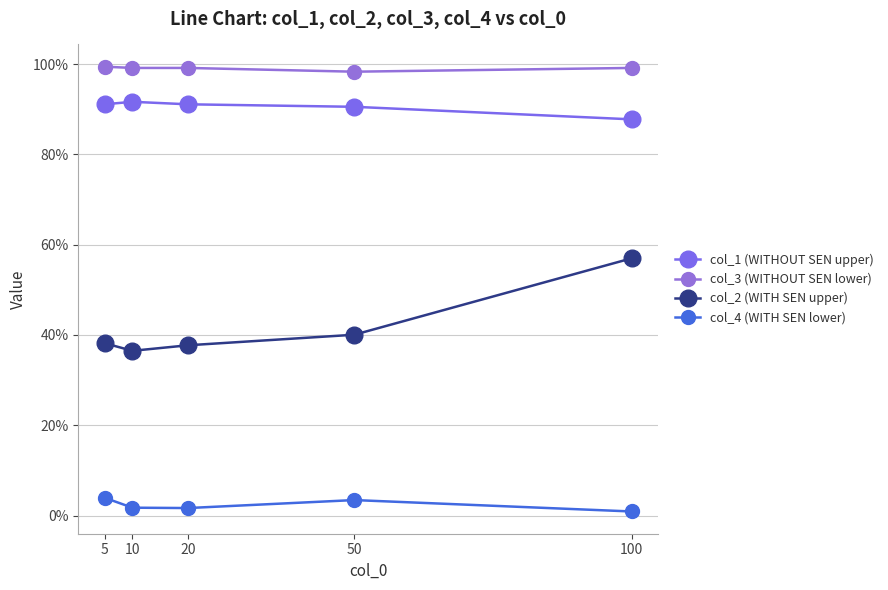

What are all the series names shown in the legend?

col_1 (WITHOUT SEN upper), col_3 (WITHOUT SEN lower), col_2 (WITH SEN upper), col_4 (WITH SEN lower)